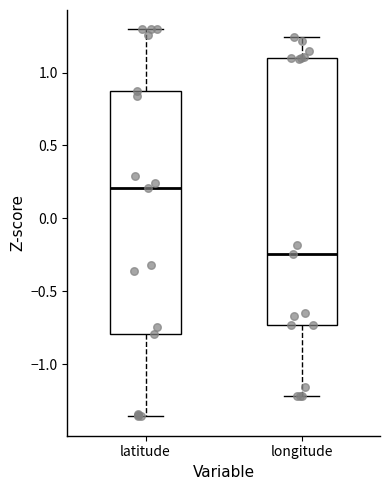

Which box's median line is the lowest?

longitude